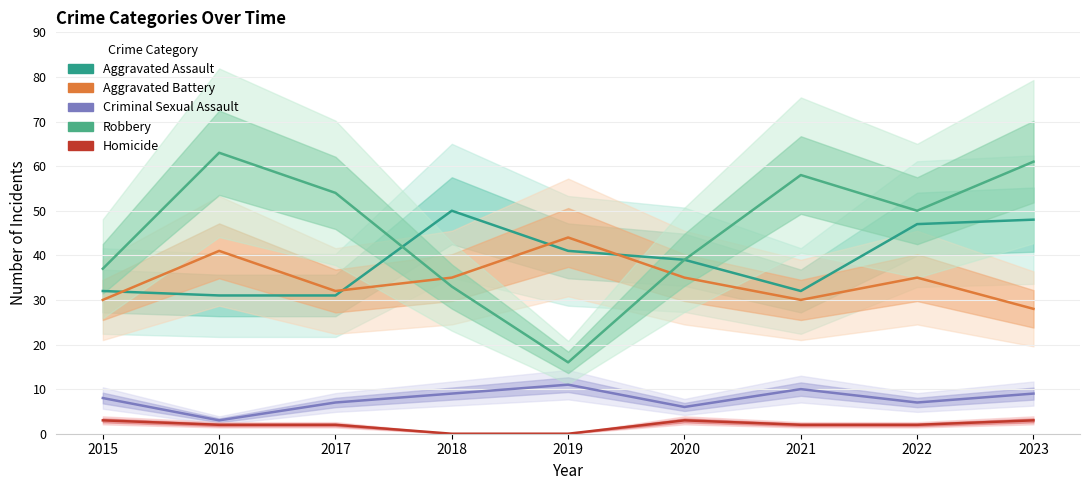

True or false: Aggravated Battery has more than 1 points higher than both neighbors.

True